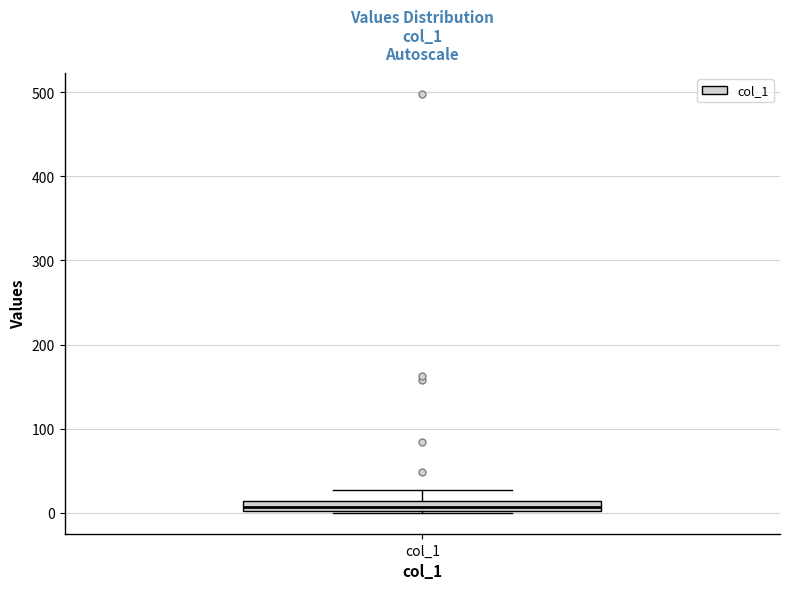

Where is the upper edge of the box for col_1 on the y-axis? The values are not printed on the chart, so give them approximately, as read against the axis.

10